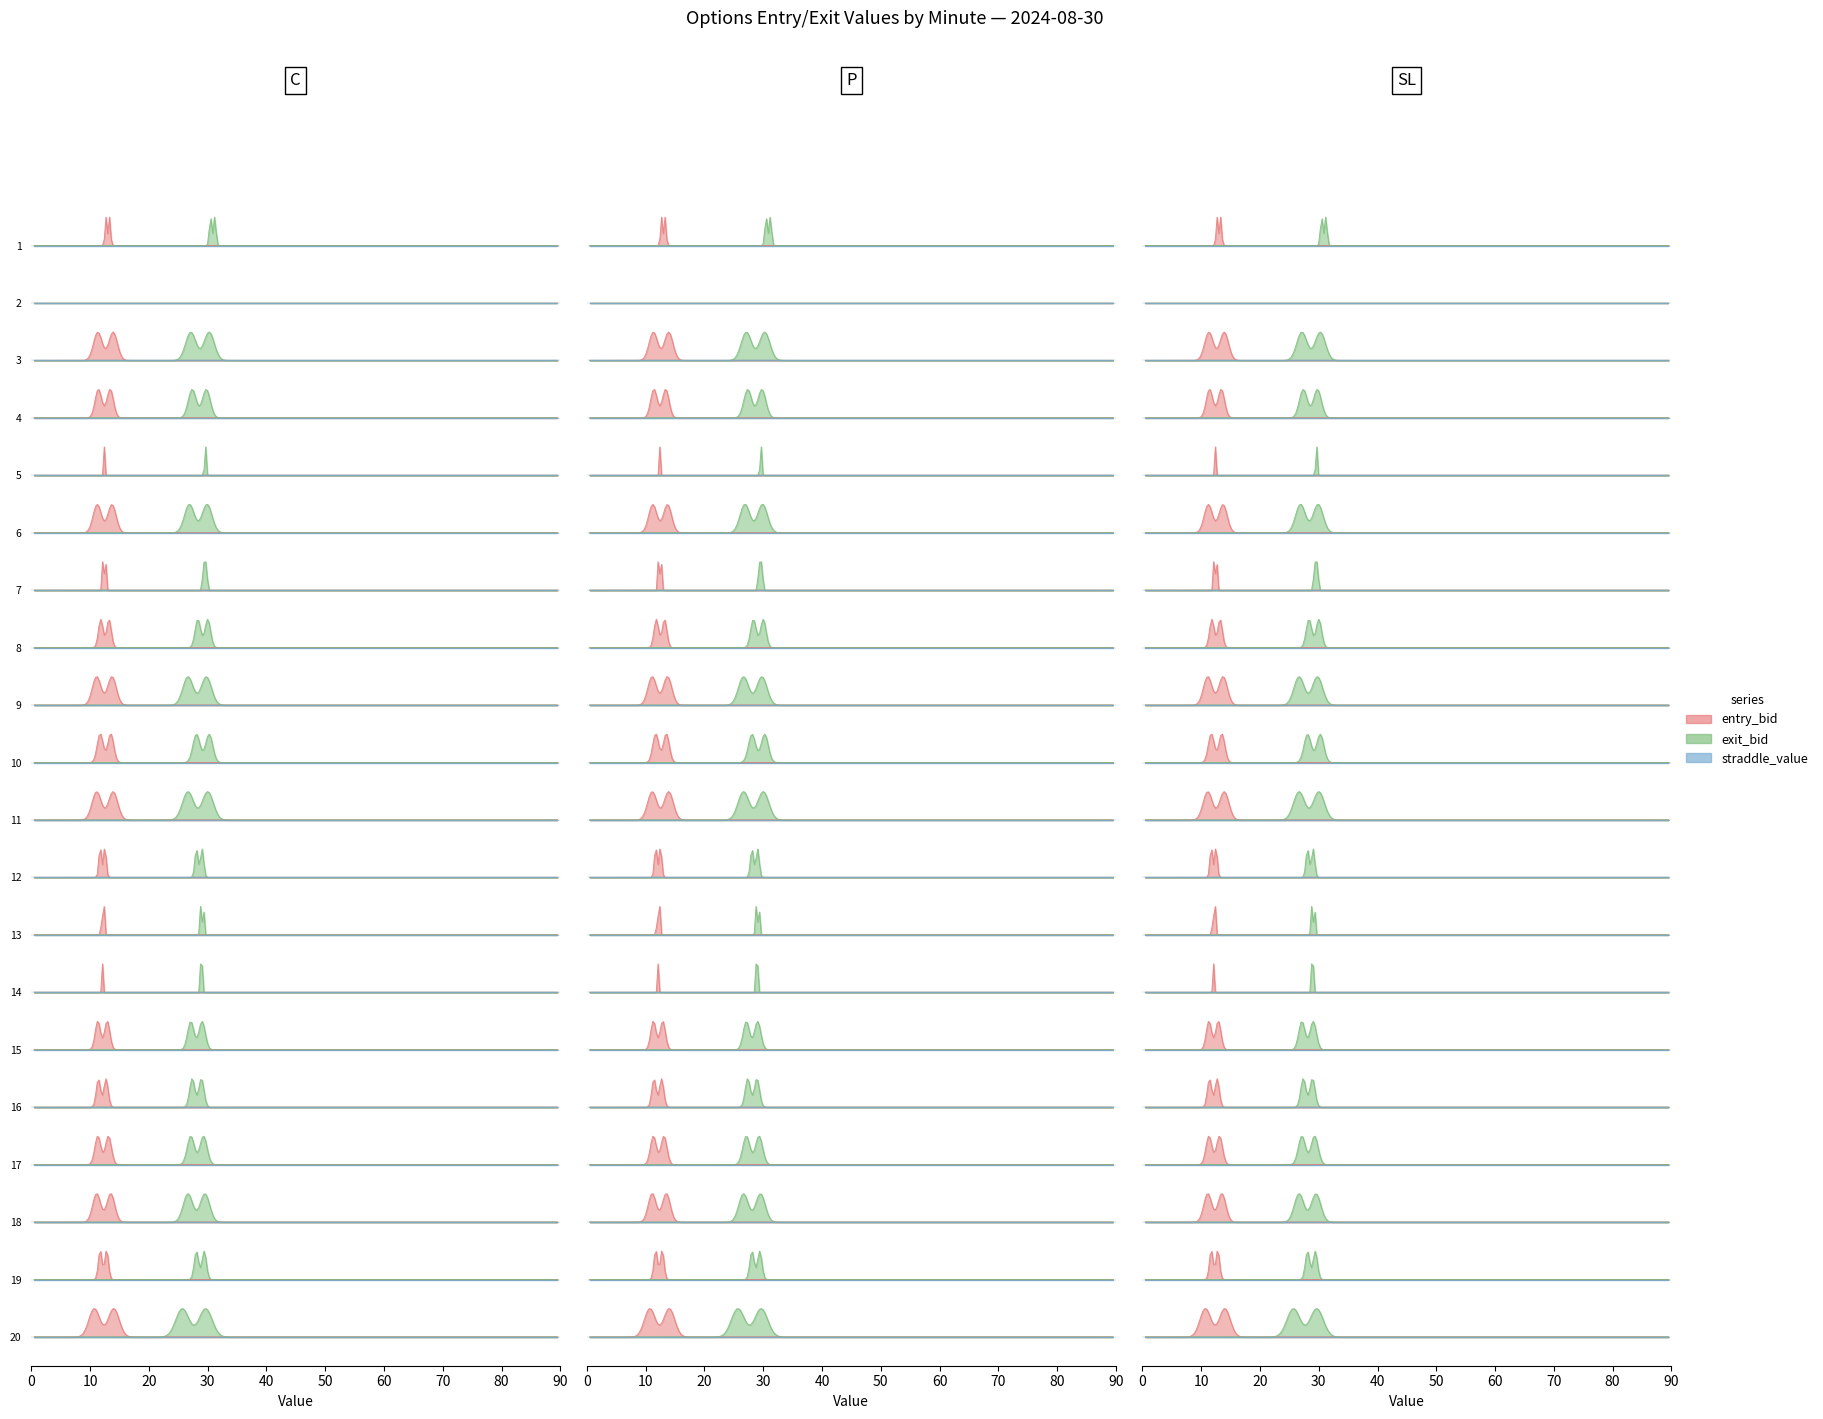

Read the sl value at 19.

28.1